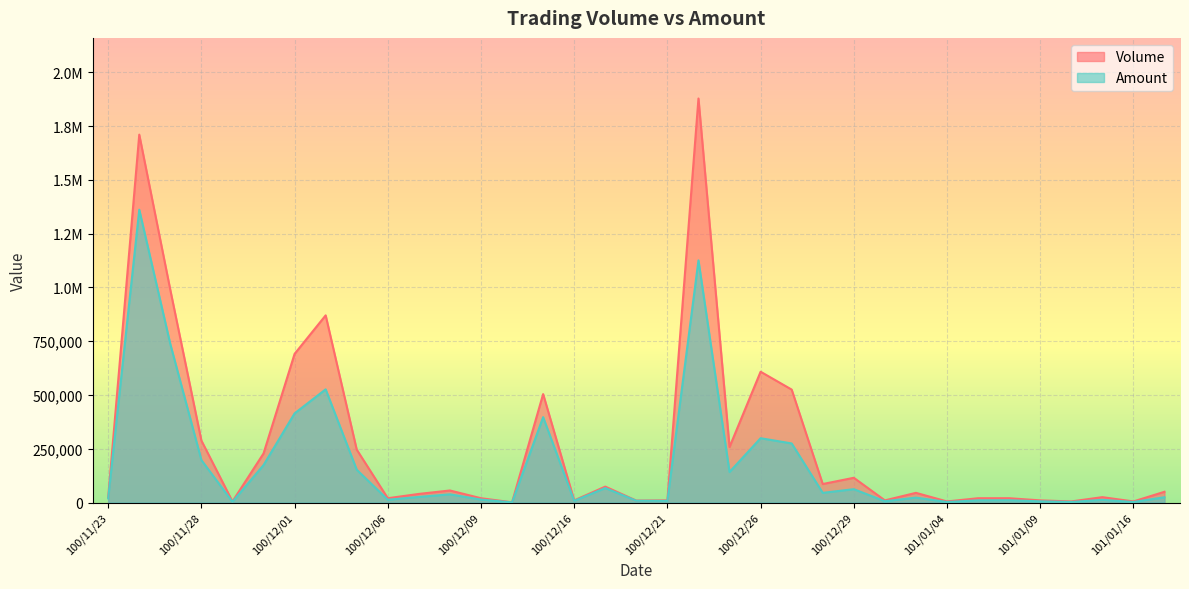

Rank the series at 101/01/03 from highest to lowest value.

Volume, Amount